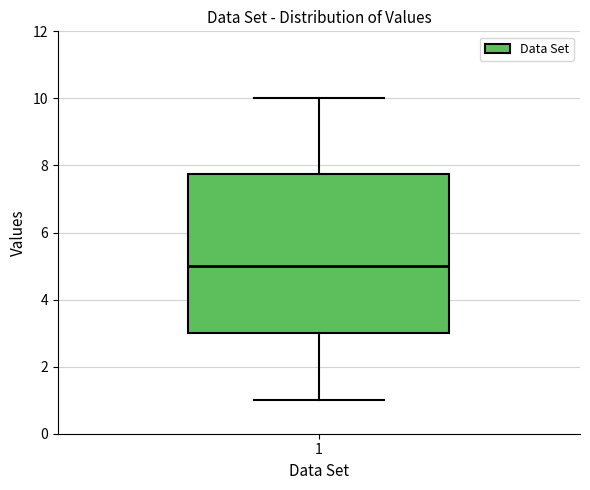

Where is the lower edge of the box at x = 1 on the y-axis? The values are not printed on the chart, so give them approximately, as read against the axis.

3.0